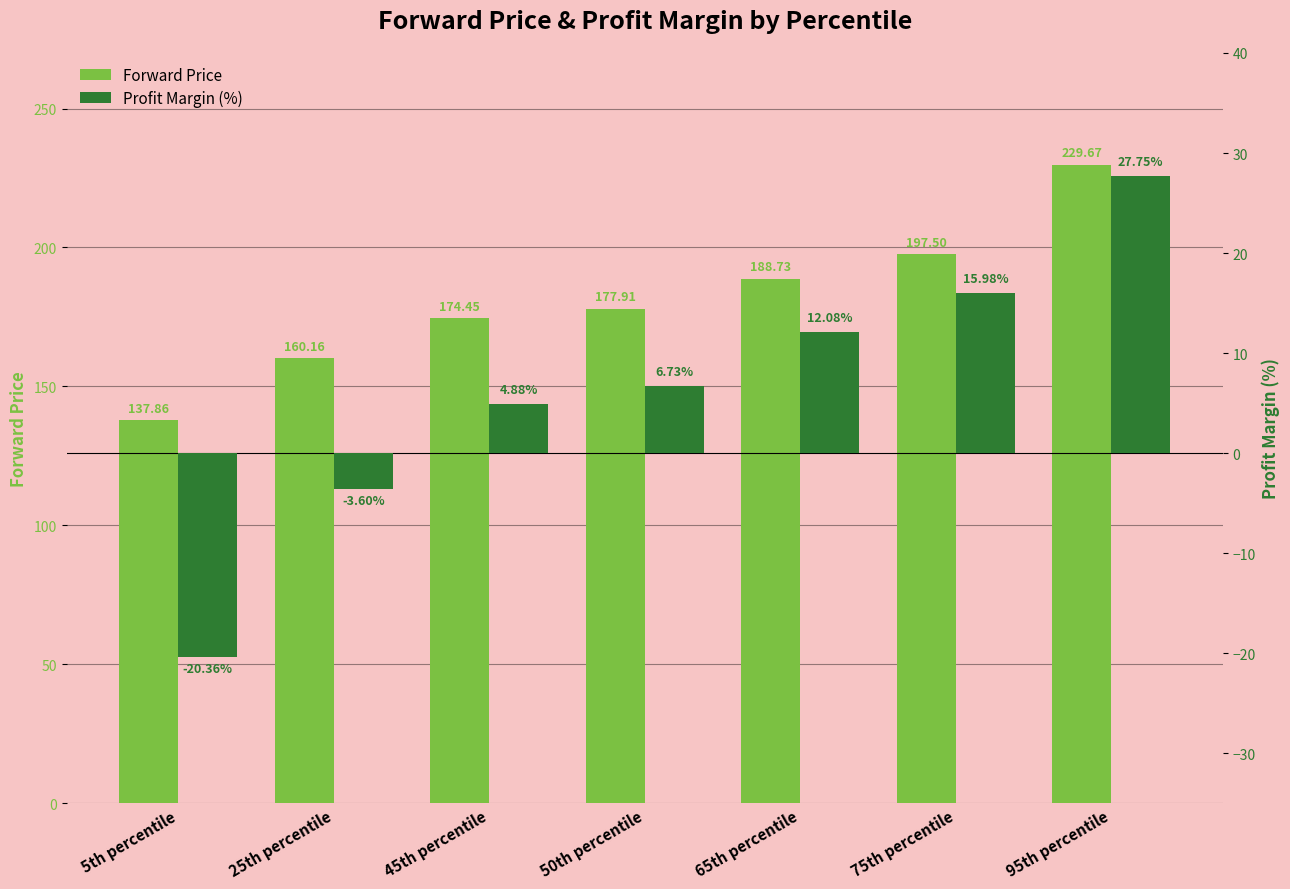

What is the spread (max minus min) of values at 50th percentile?

171.2